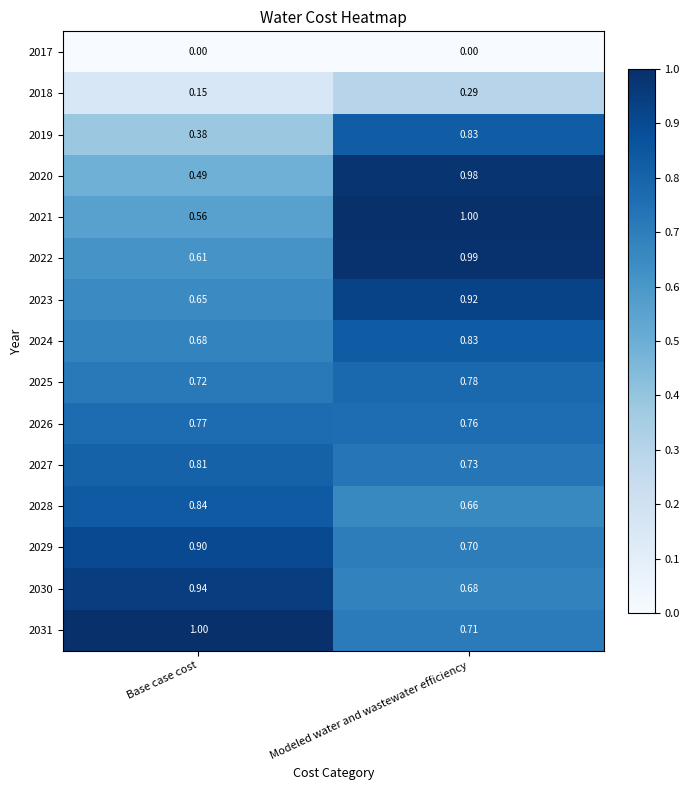

At which label is 2029 closest to 0?

Modeled water and wastewater efficiency